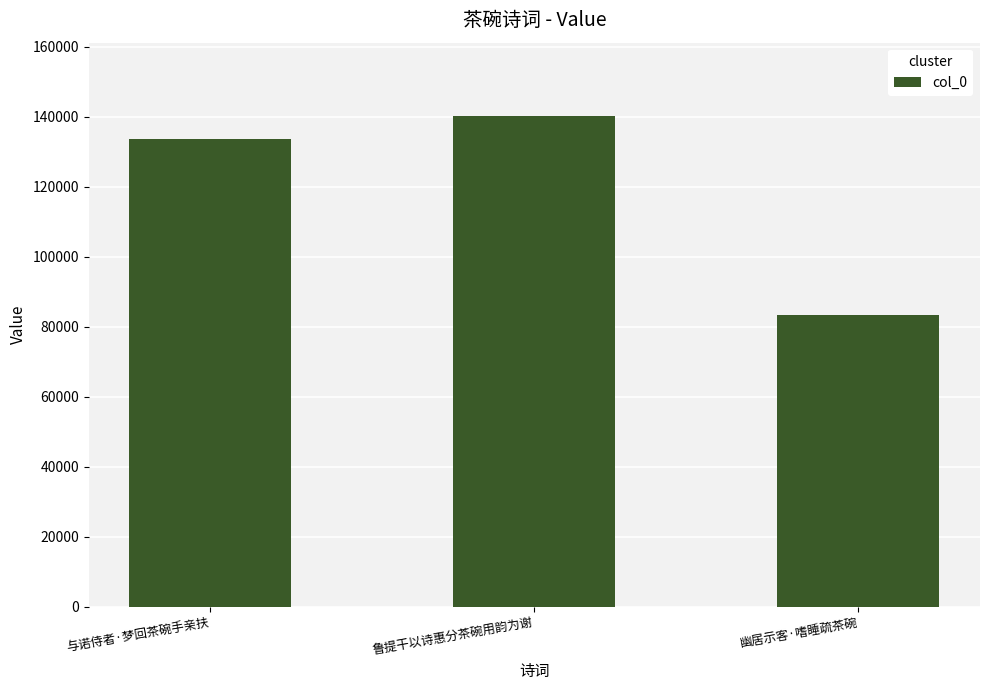

What is the difference between the values at 鲁提干以诗惠分茶碗用韵为谢 and 与诺侍者·梦回茶碗手亲扶?

6499